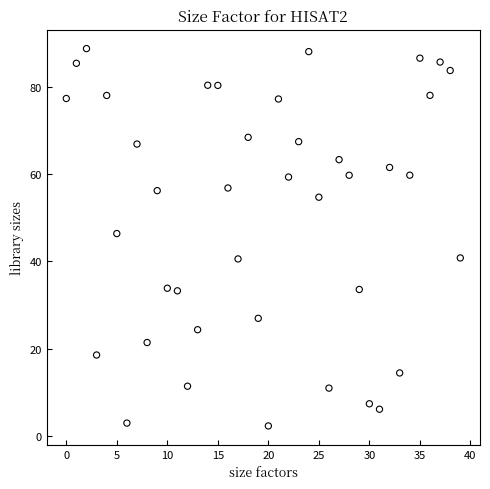

What Y value in the scatter plot is closest to 45?

46.4